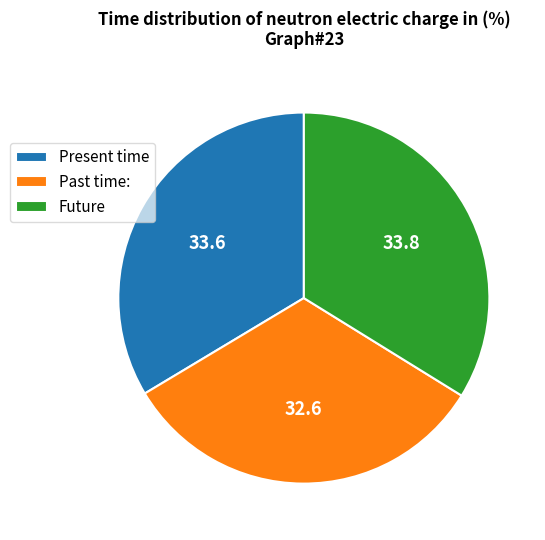

What is the smallest slice in the pie chart?

Past time: